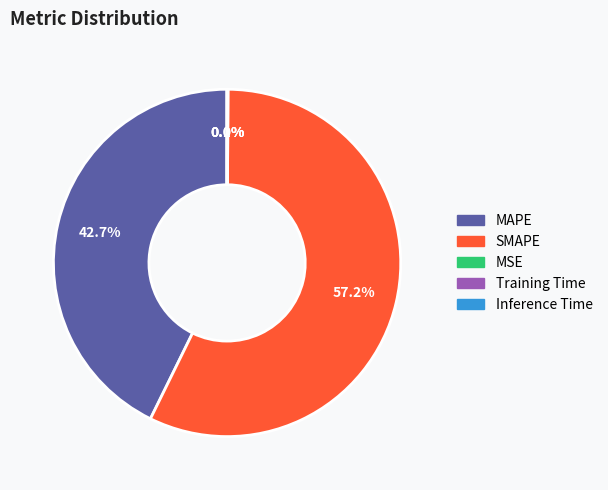

What percentage is the MAPE slice, to the nearest percent?

43%